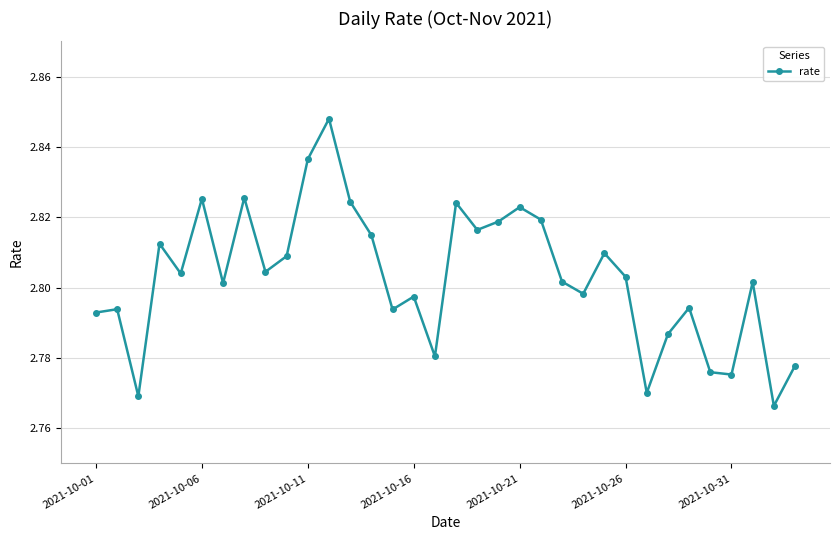

How many distinct data groups are displayed?

1